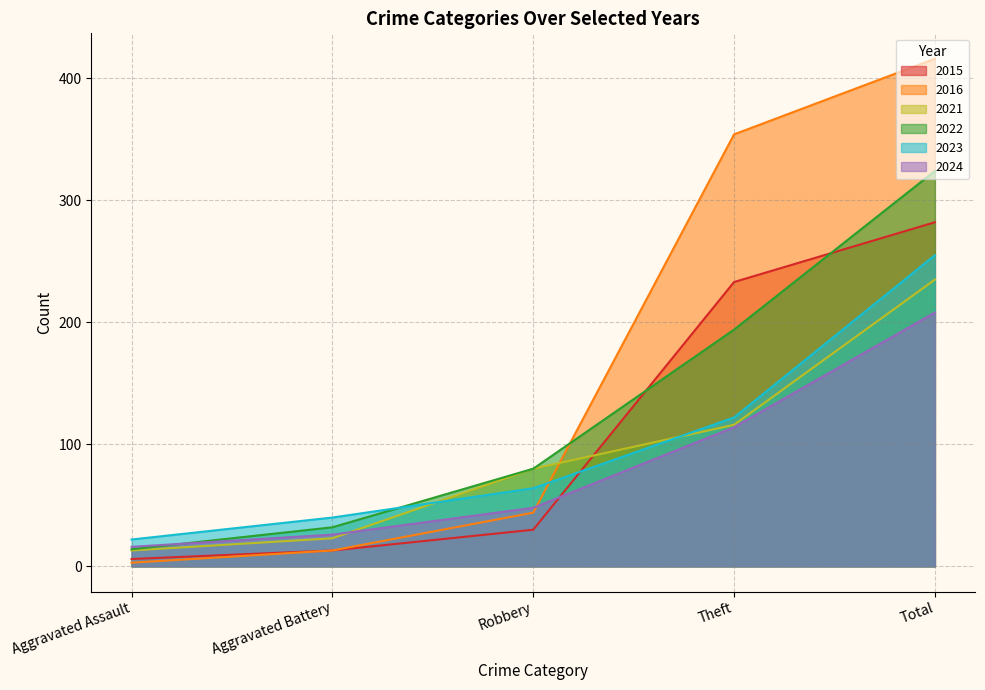

What is the value of the 2021 point at the 3rd from the left?

80